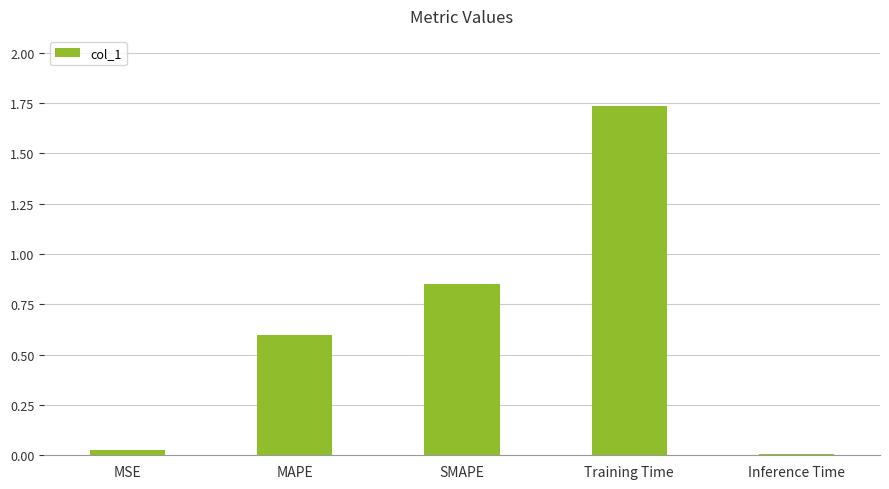

What is the average value?

0.6